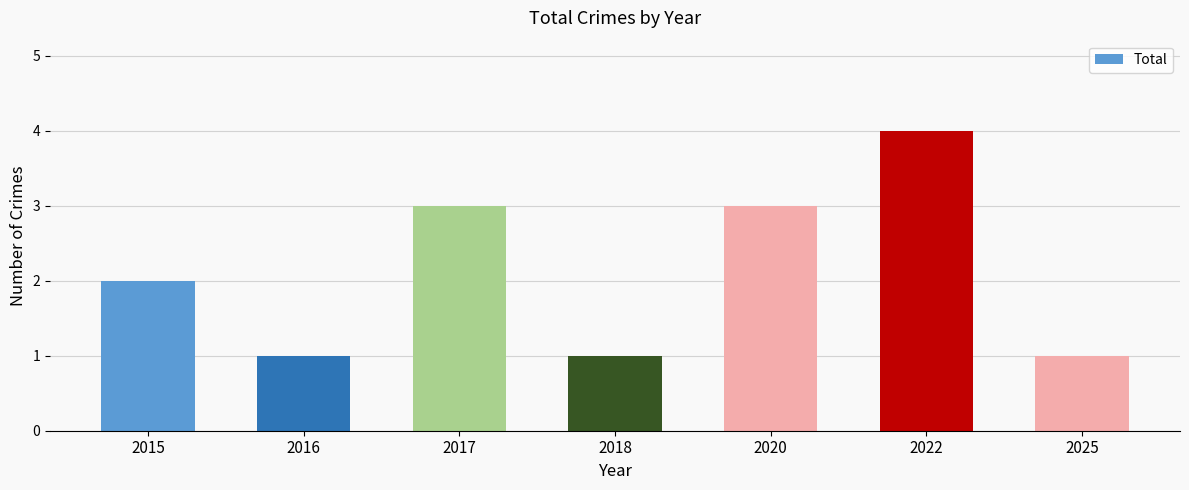

What is the minimum value shown in the chart?

1